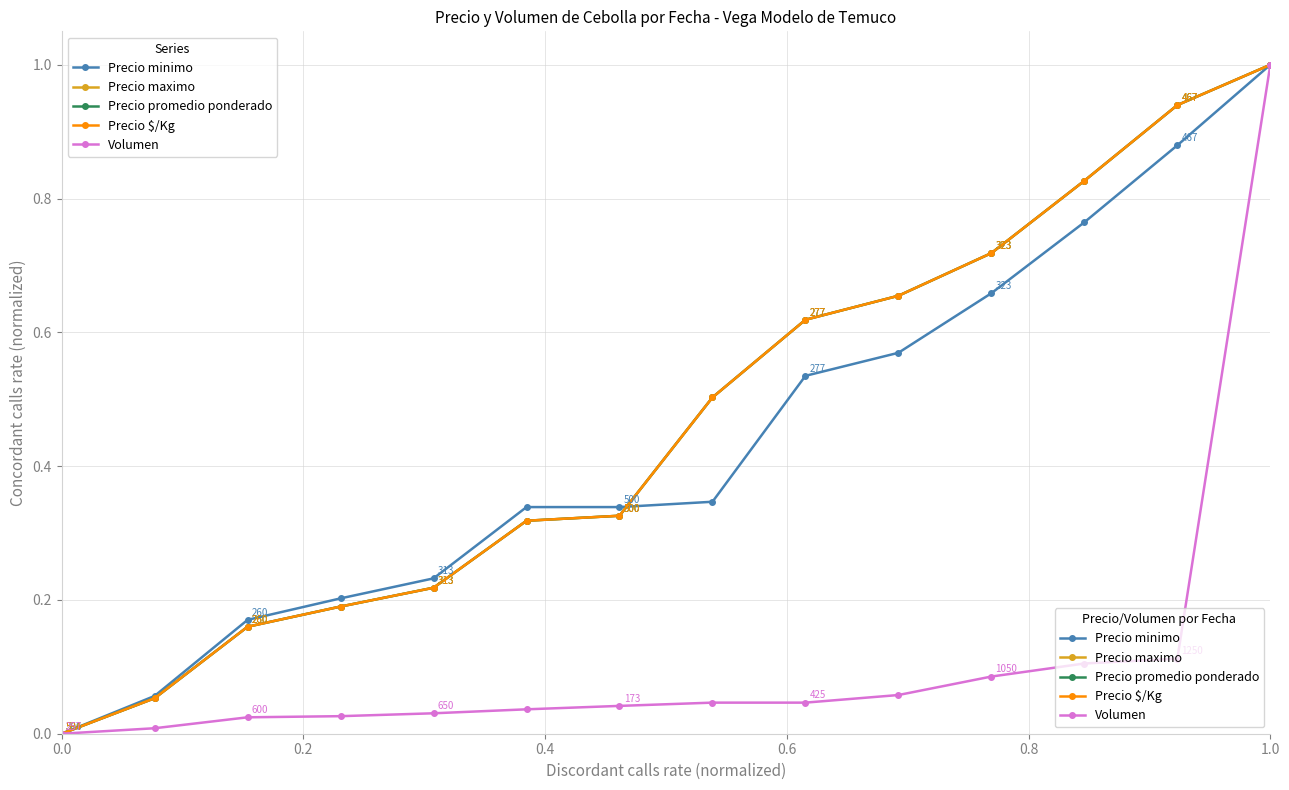

True or false: Precio promedio ponderado and Precio $/Kg cross at least once.

False